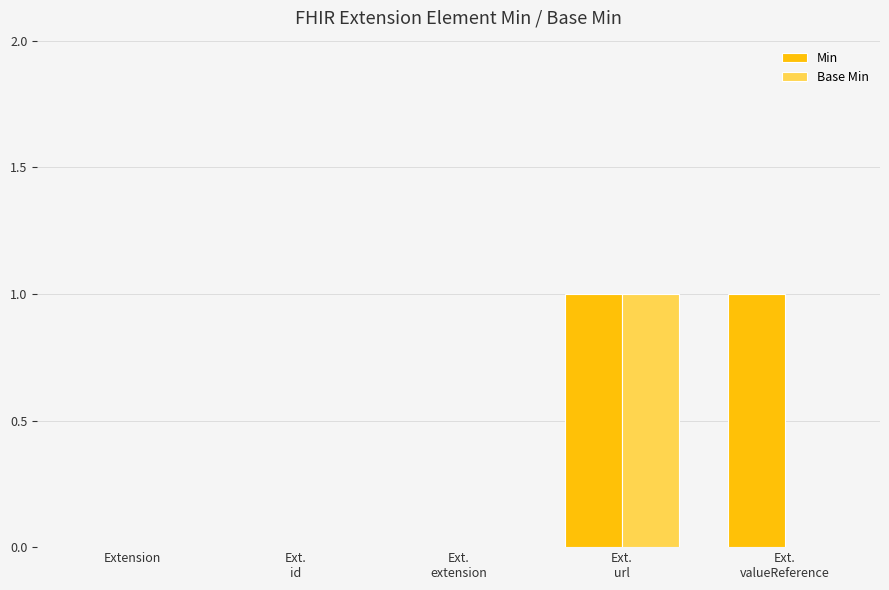

Which series has the largest total across all categories?

Min